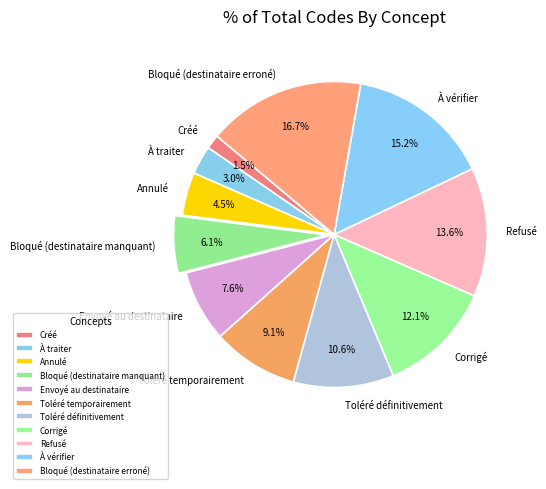

Rank the categories by value from lowest to highest.

Créé, À traiter, Annulé, Bloqué (destinataire manquant), Envoyé au destinataire, Toléré temporairement, Toléré définitivement, Corrigé, Refusé, À vérifier, Bloqué (destinataire erroné)